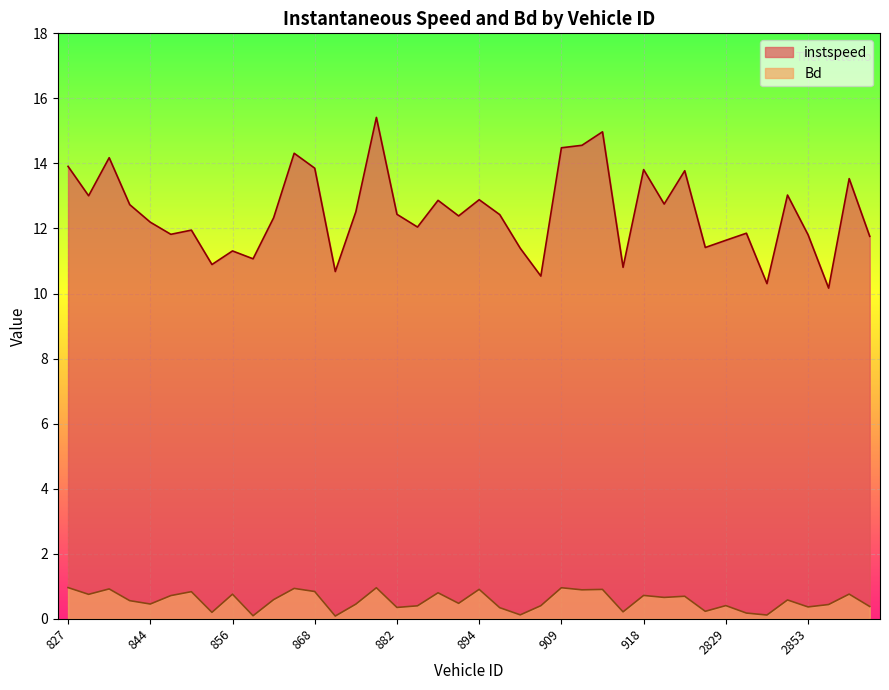

Is the value of instspeed at 892 greater than the value of Bd at 2857?

Yes